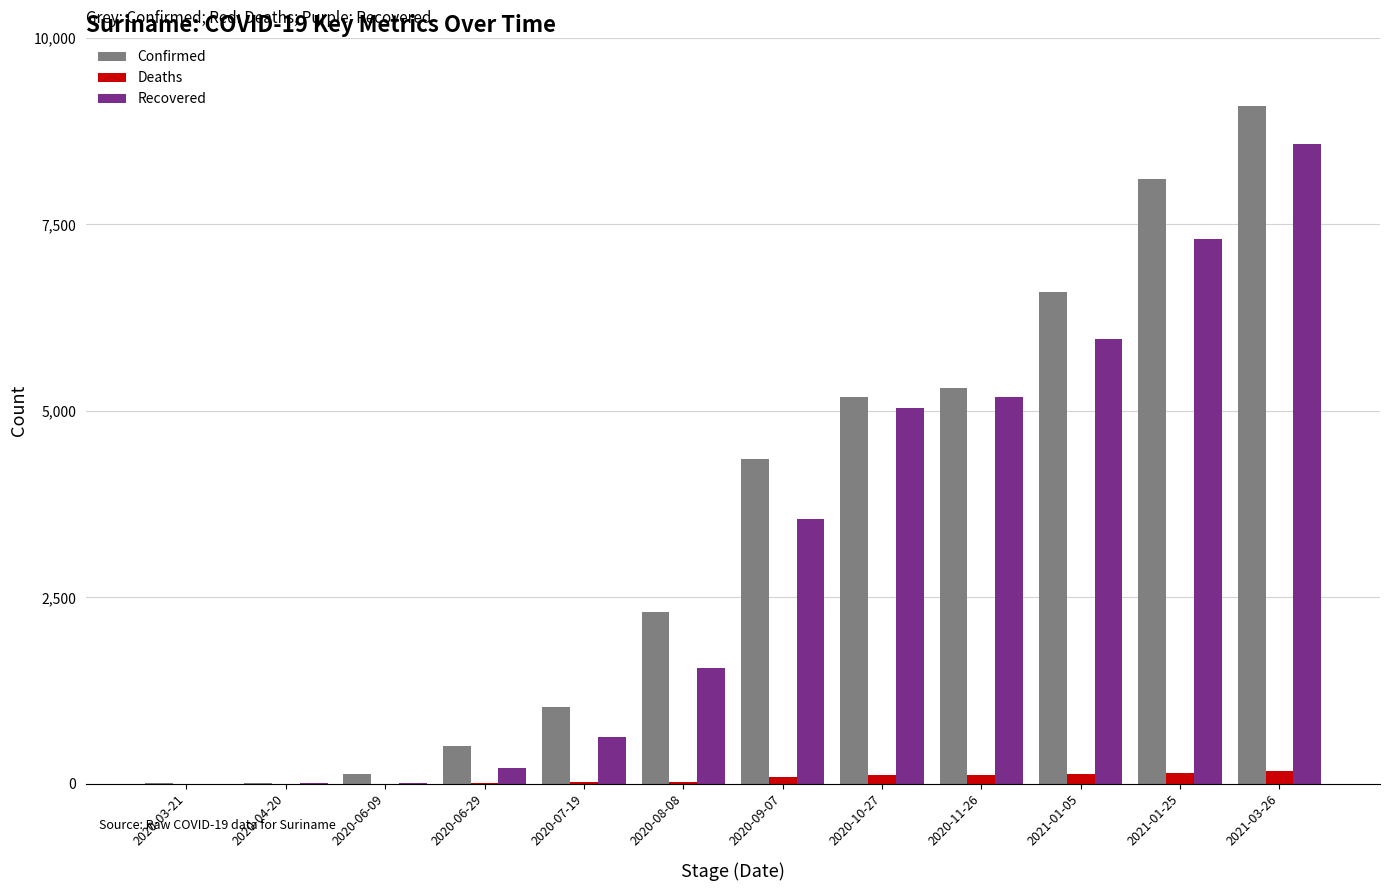

What is the sum of all Recovered values?

38031